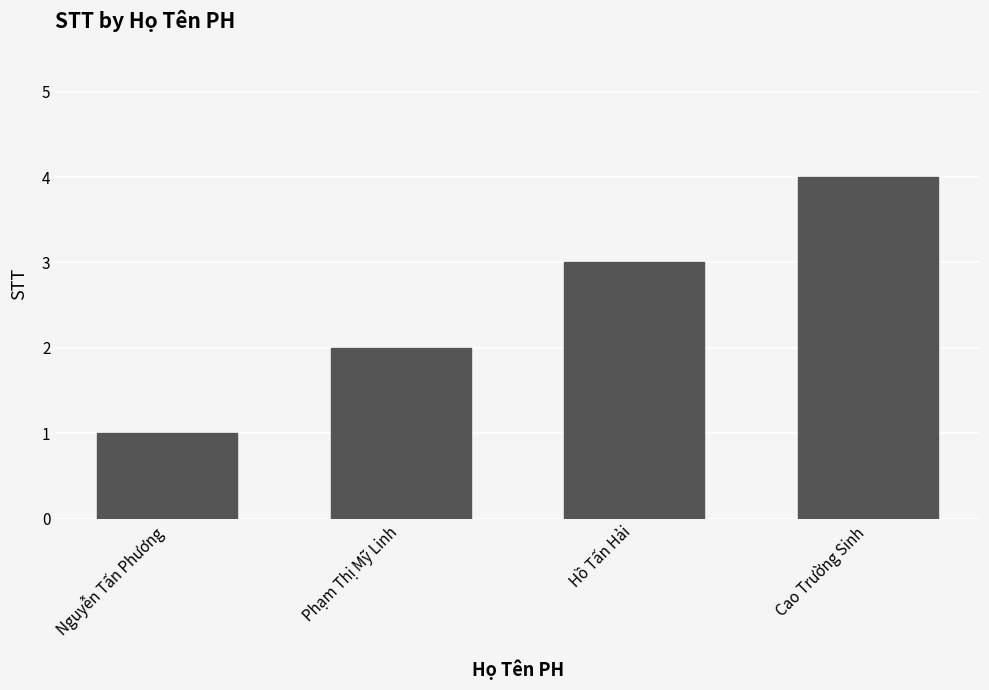

Are the bars grouped side by side (vs. stacked)?

No